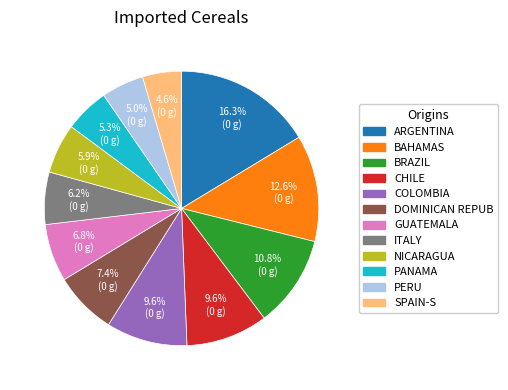

Does any single category account for the majority?

No